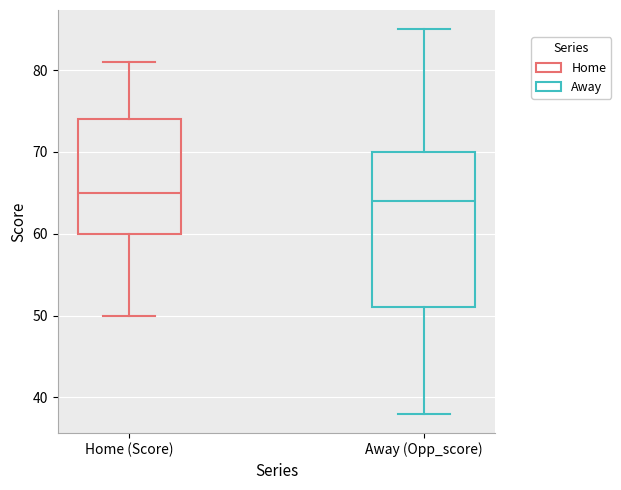

Reading left to right, read every box against the y-axis: the position of its median line, the range the box covers, and the ends of its whiskers. The values are not printed on the chart, so give them approximately, as read against the axis.

Home (Score): median 65, box 60 to 74, whiskers 50 to 81
Away (Opp_score): median 64, box 51 to 70, whiskers 38 to 85